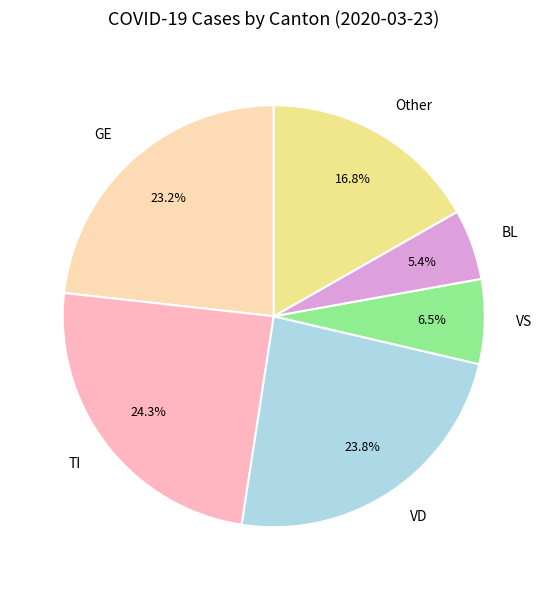

Does any single category account for the majority?

No